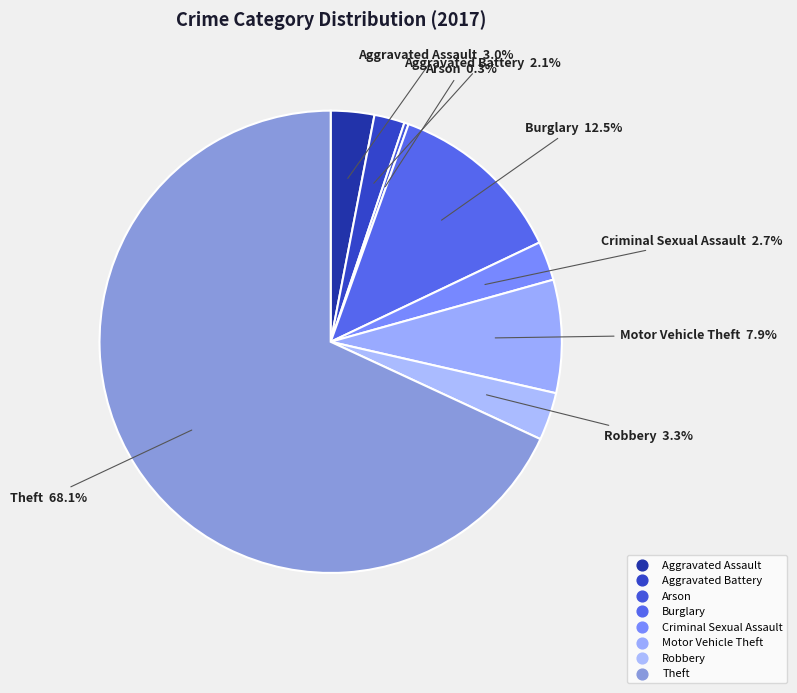

Combined, what portion of the pie is Burglary and Robbery?

15.8%